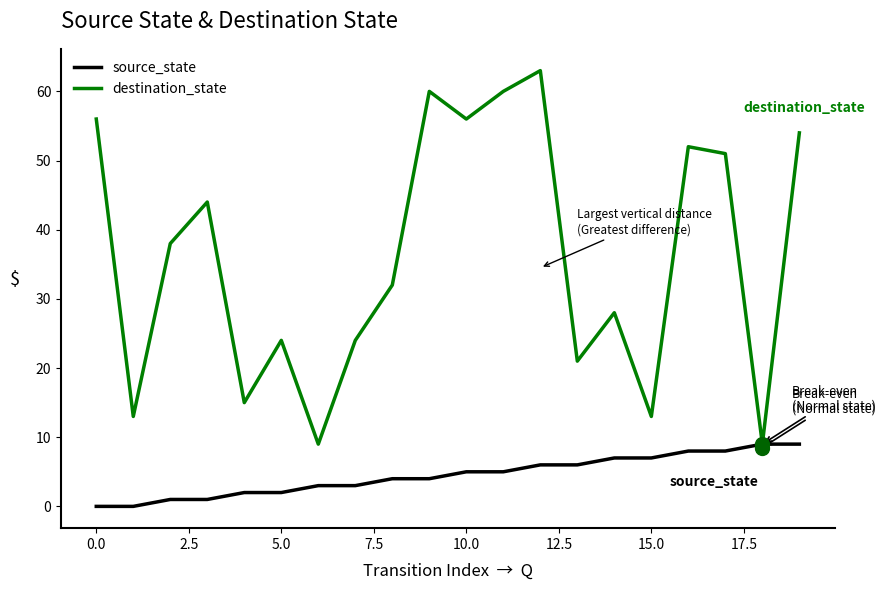

What is the maximum value for destination_state?

63